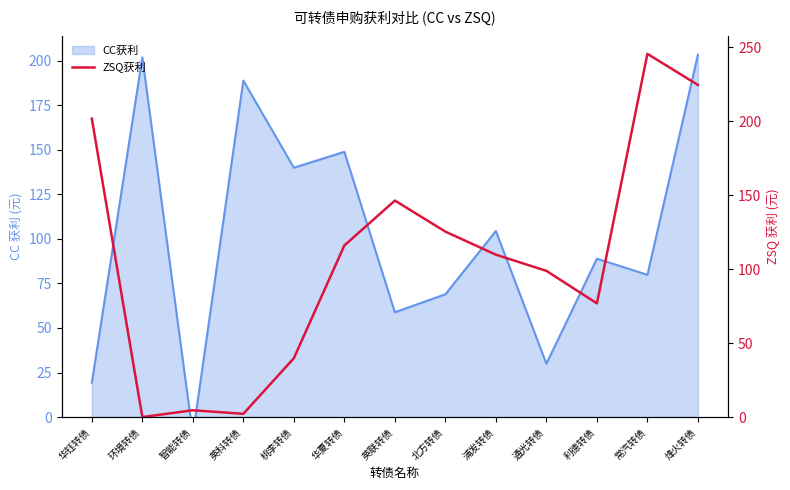

True or false: the data shows 98.8 at 通光转债.

True